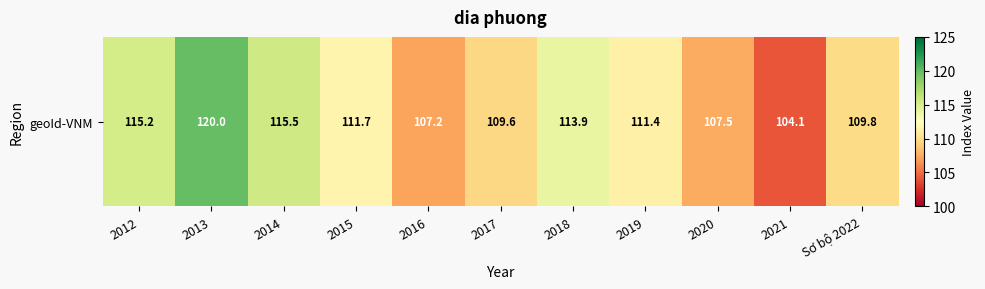

What is the minimum value shown in the chart?

104.1